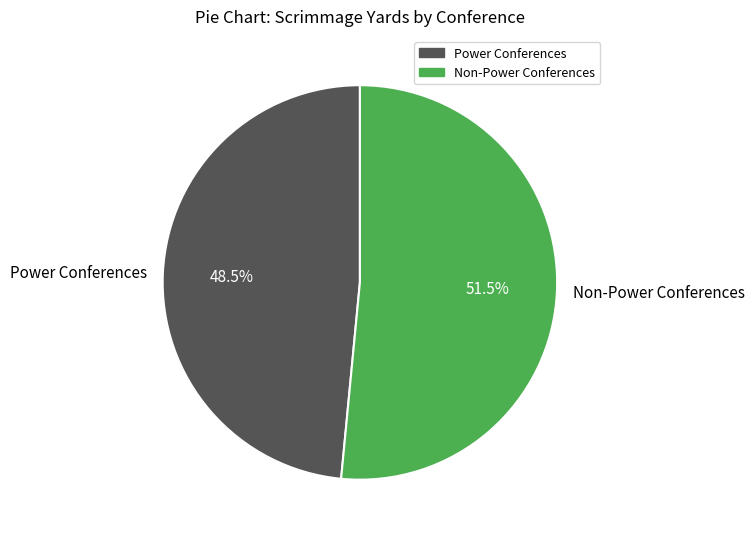

To the nearest percent, what is the average slice percentage?

50%